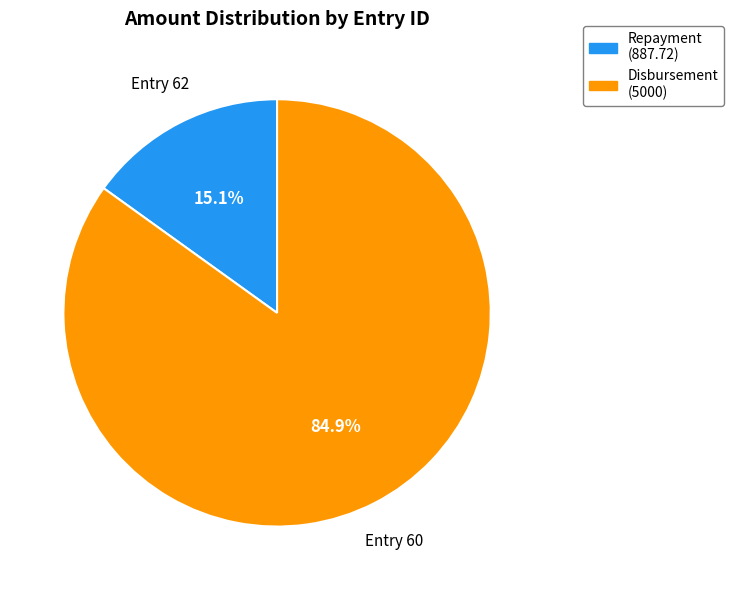

Is there any slice that represents more than half of the pie?

Yes